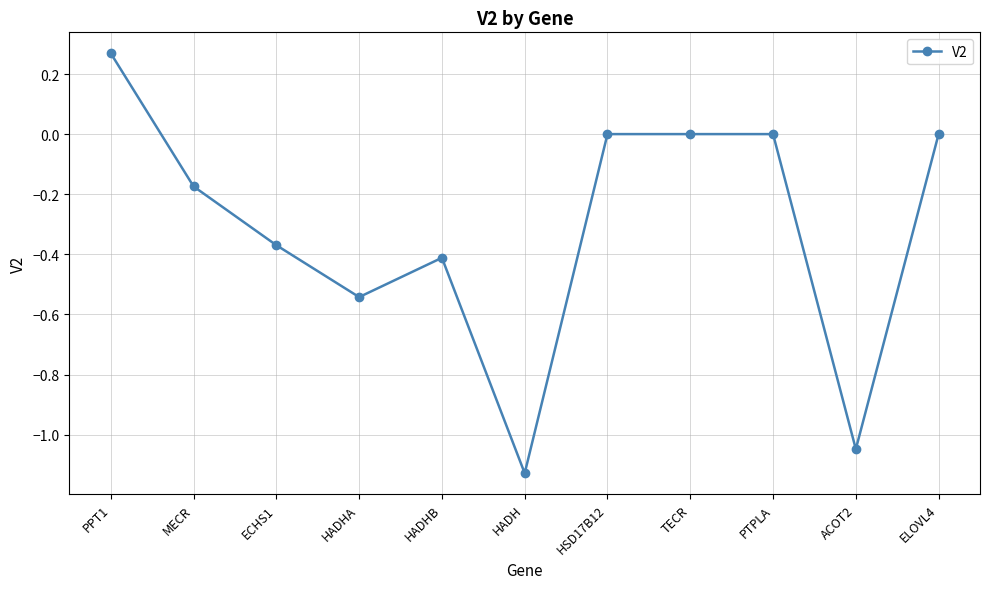

What is the label of the 10th point from the right?

MECR